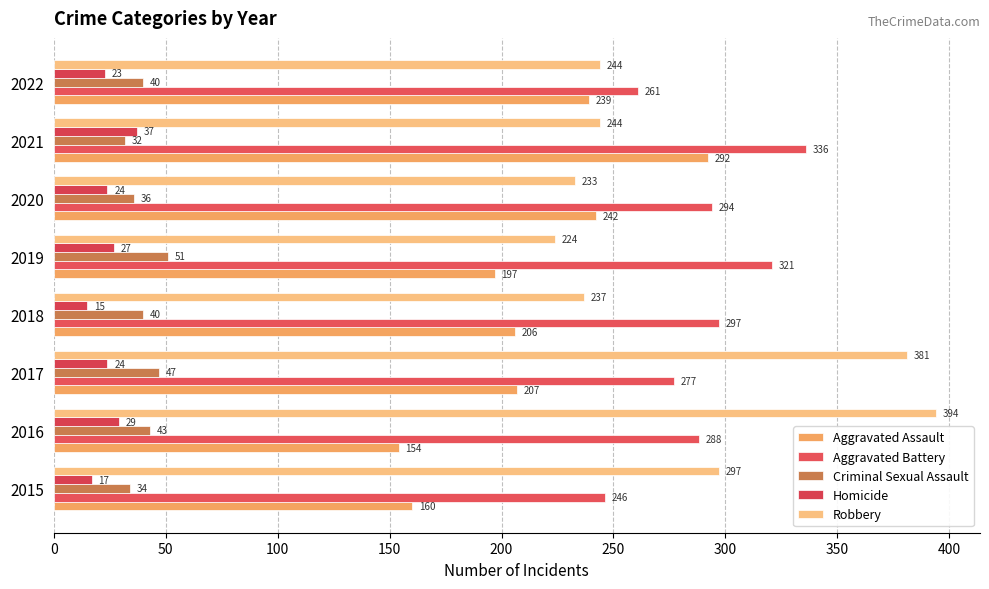

At which category does the chart reach its peak across all series?

2016